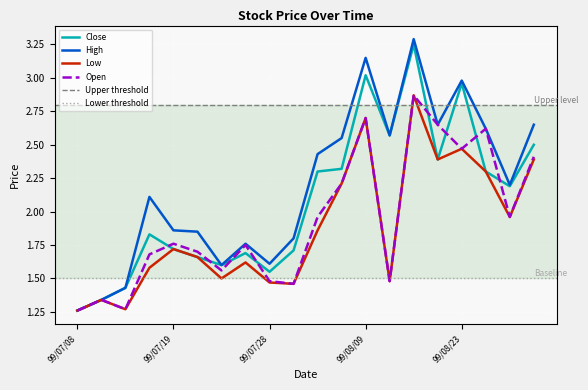

At which category does Low reach its first local valley?

99/07/14